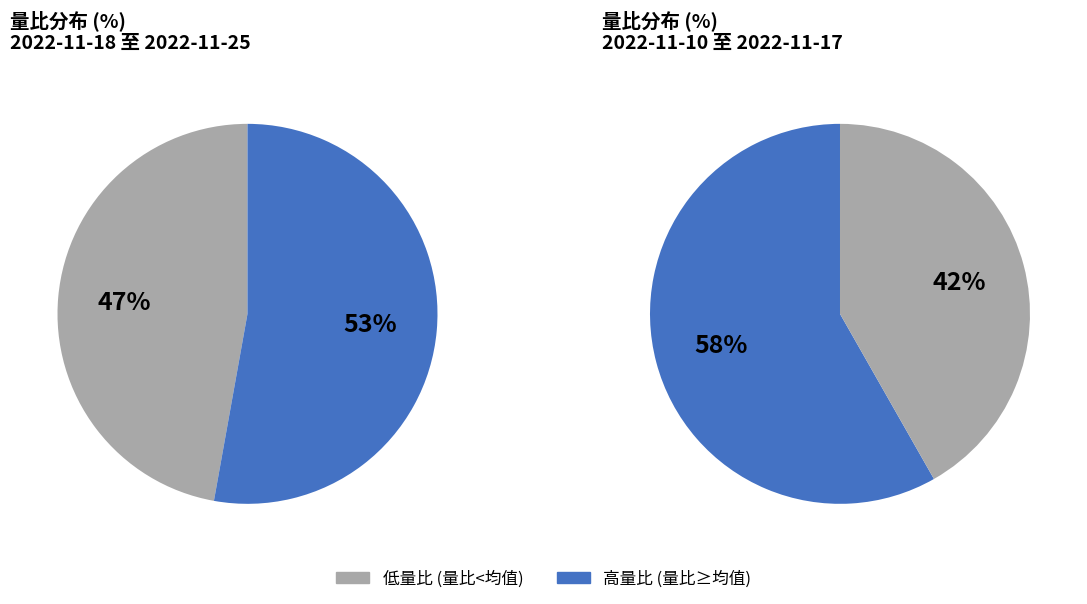

Does 2022-11-22 account for over 50% of the chart?

No